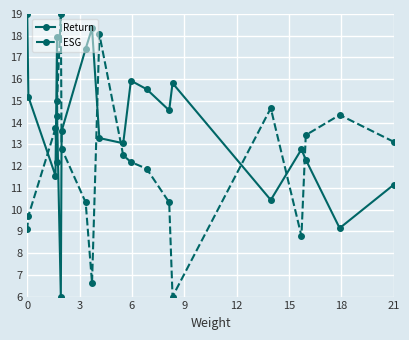

Rank the series by their average value, from highest to lowest.

Return, ESG